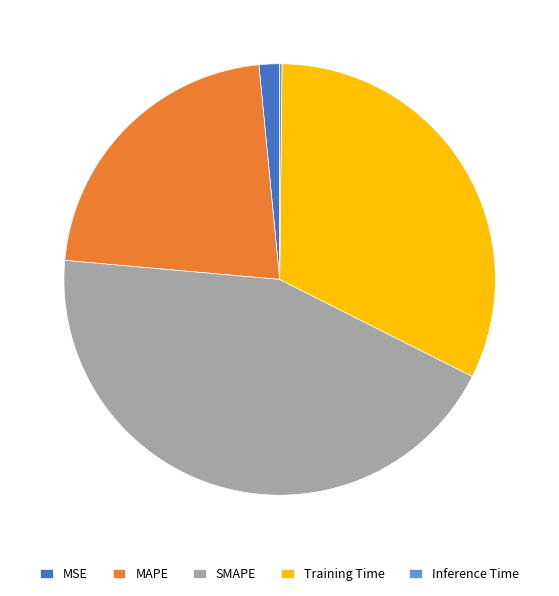

Between MSE and Training Time, which is larger?

Training Time